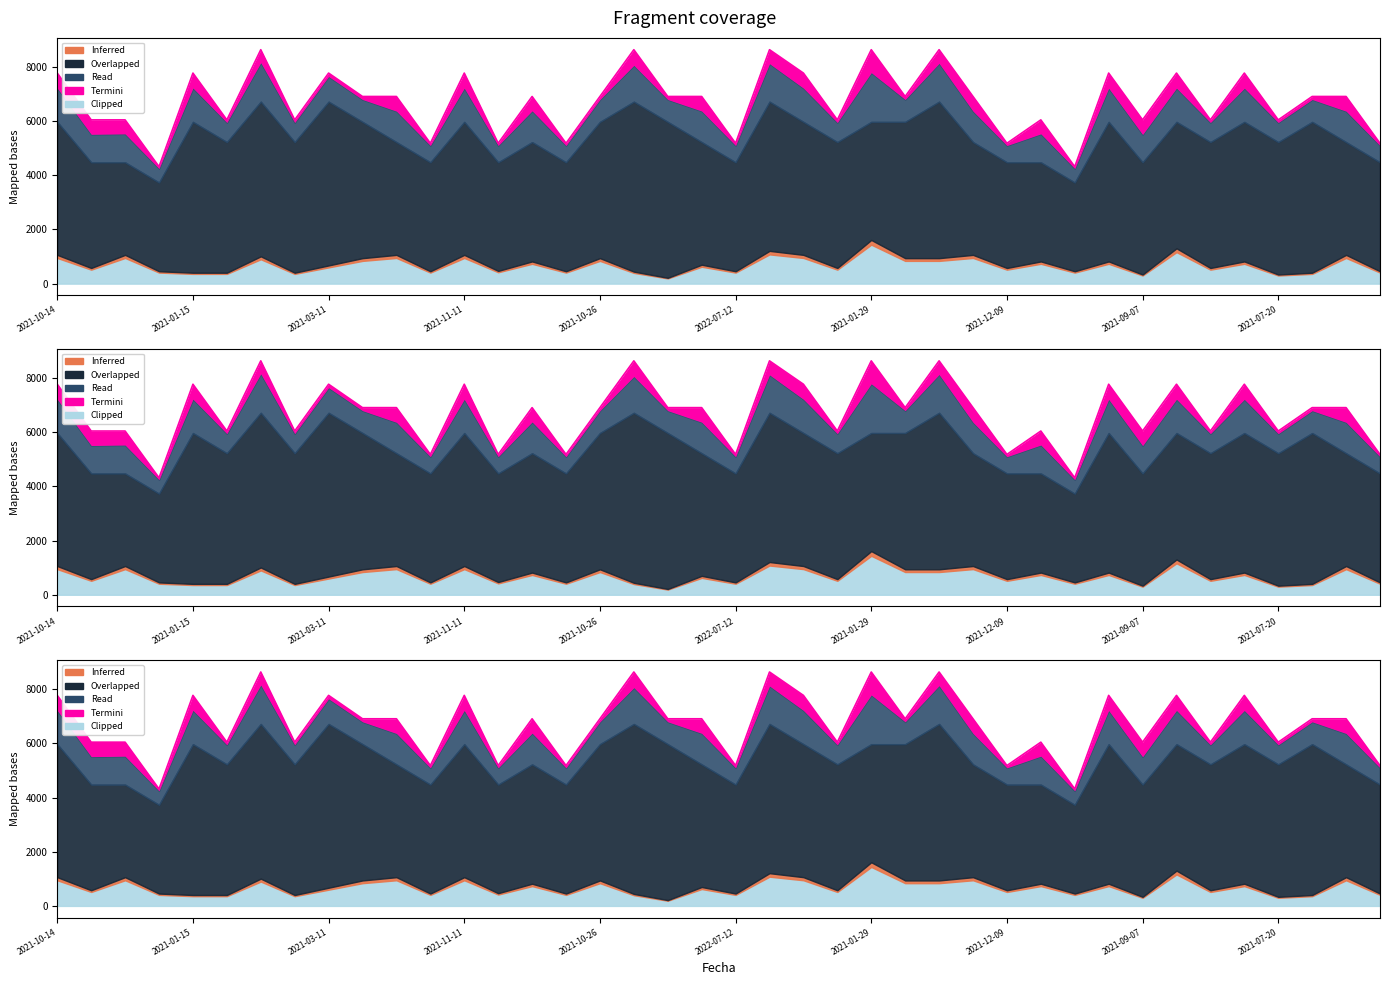

What is the label of the 14th point from the right?

2021-02-03